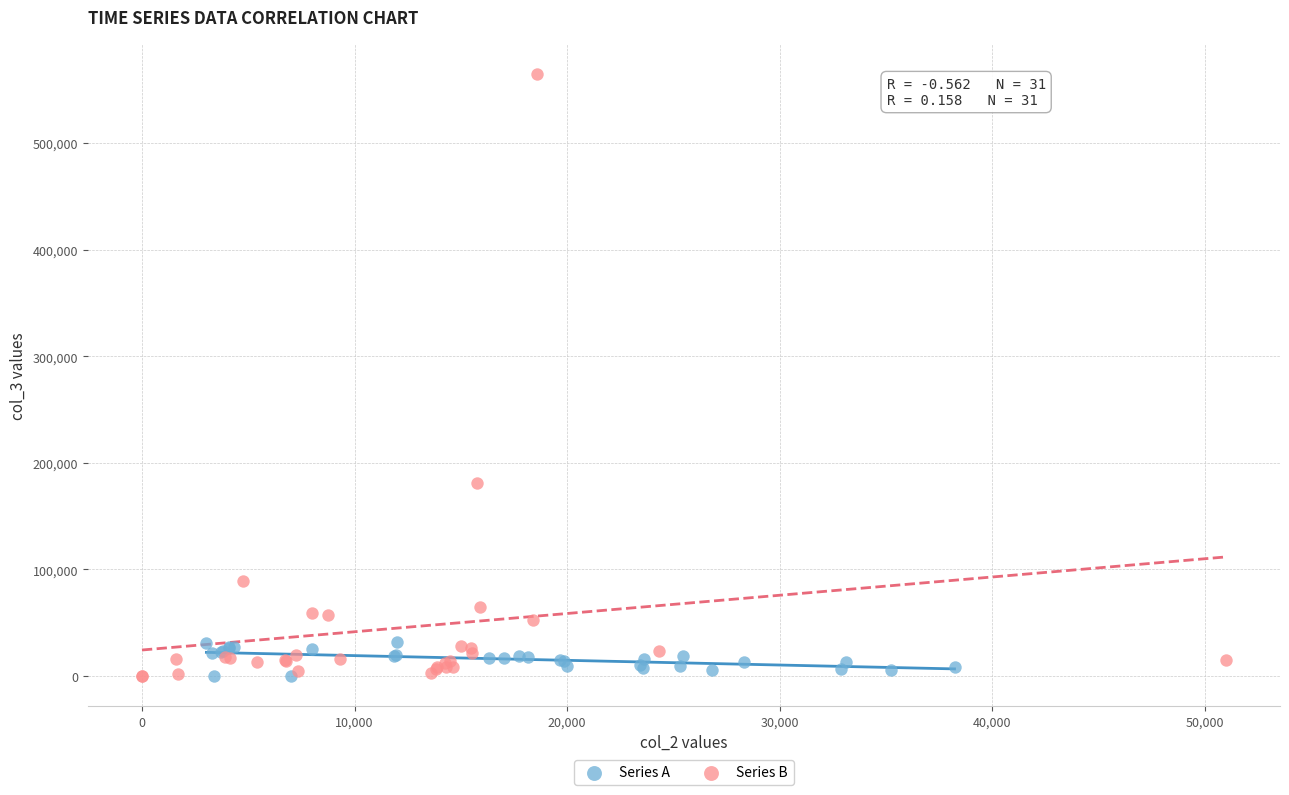

Which series has the widest spread of Y values?

Series B